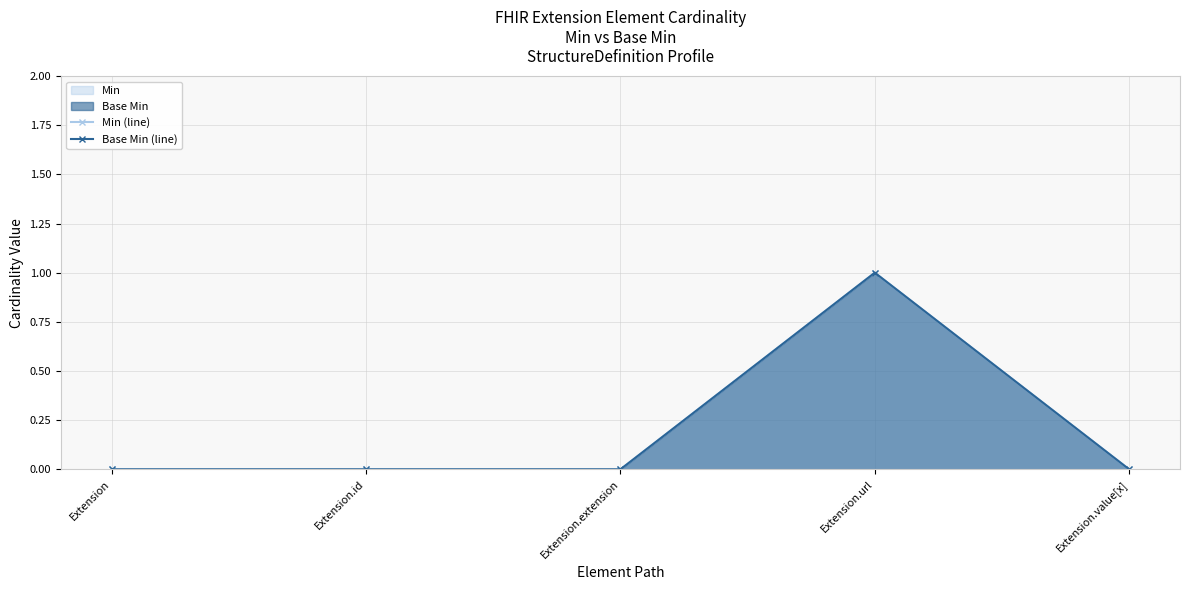

What is the label of the 2nd point from the right?

Extension.url